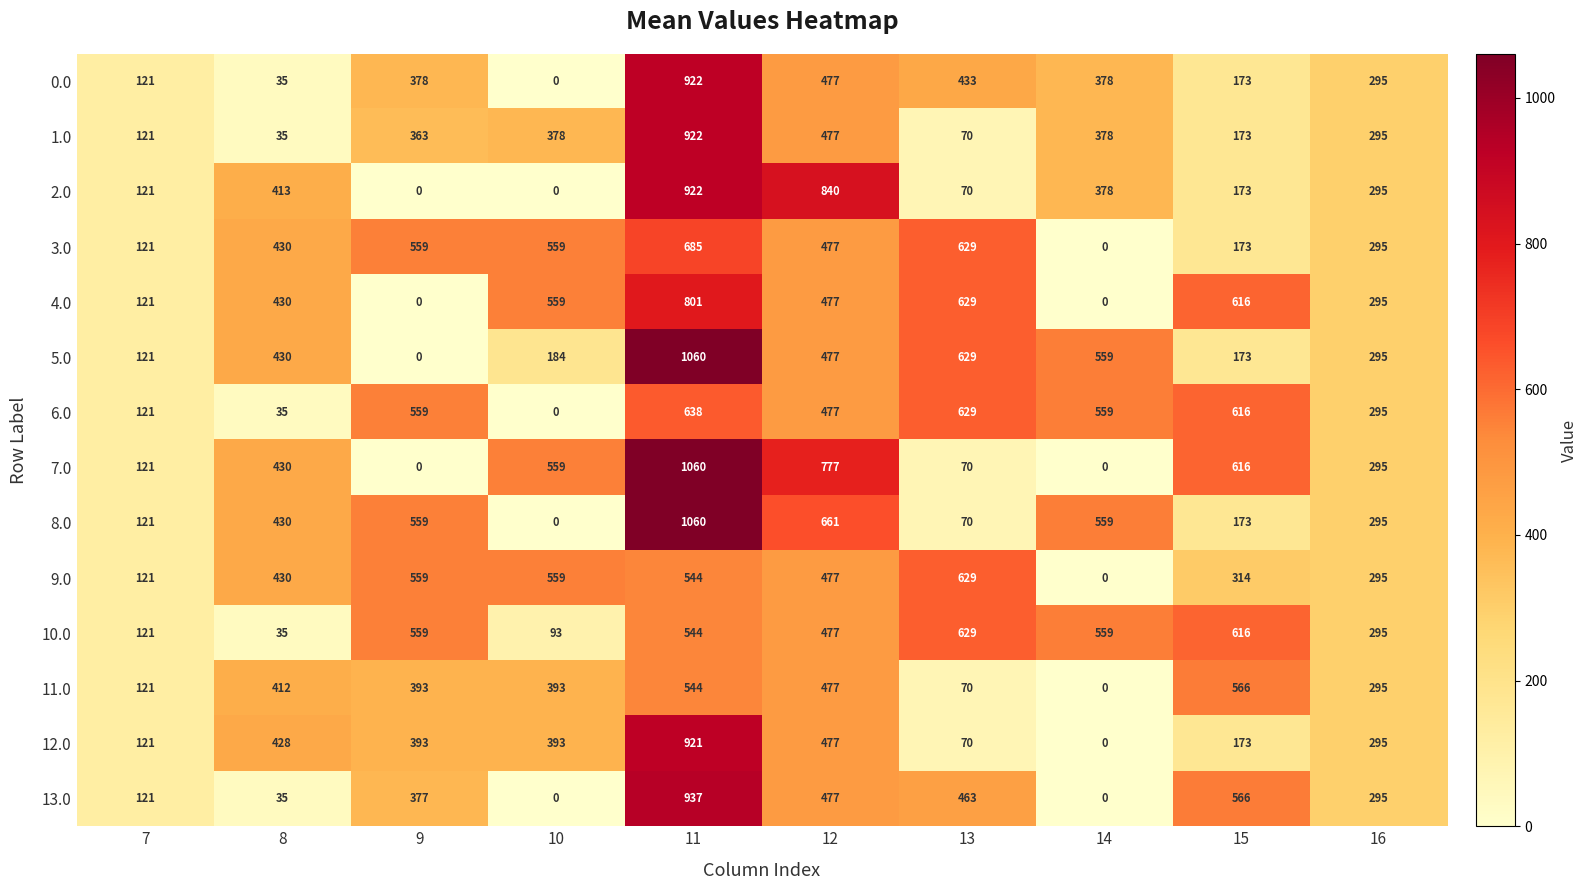

What is the difference between the highest and lowest values at 15?

443